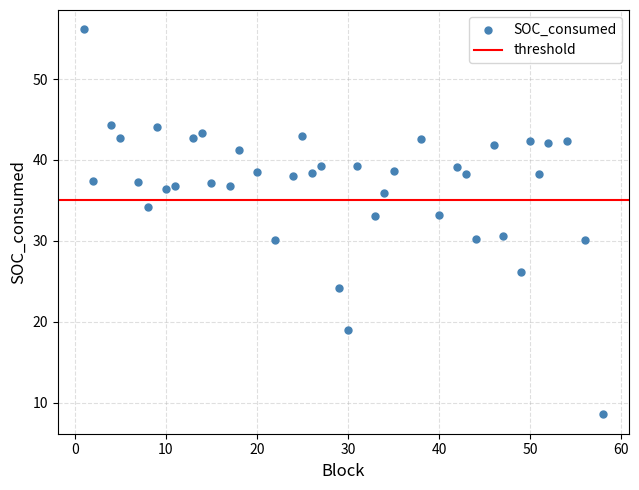

What is the range of Y values (max minus min)?

47.6